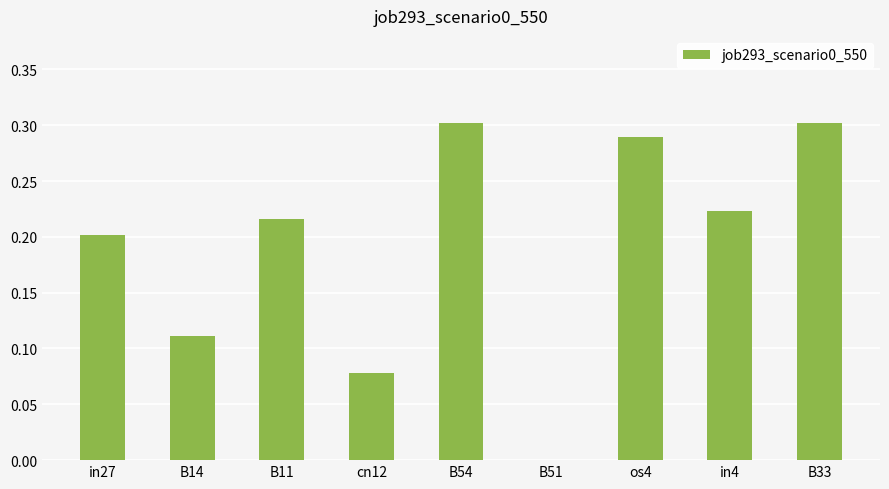

What is the sum of the values at B33 and in4?

0.5